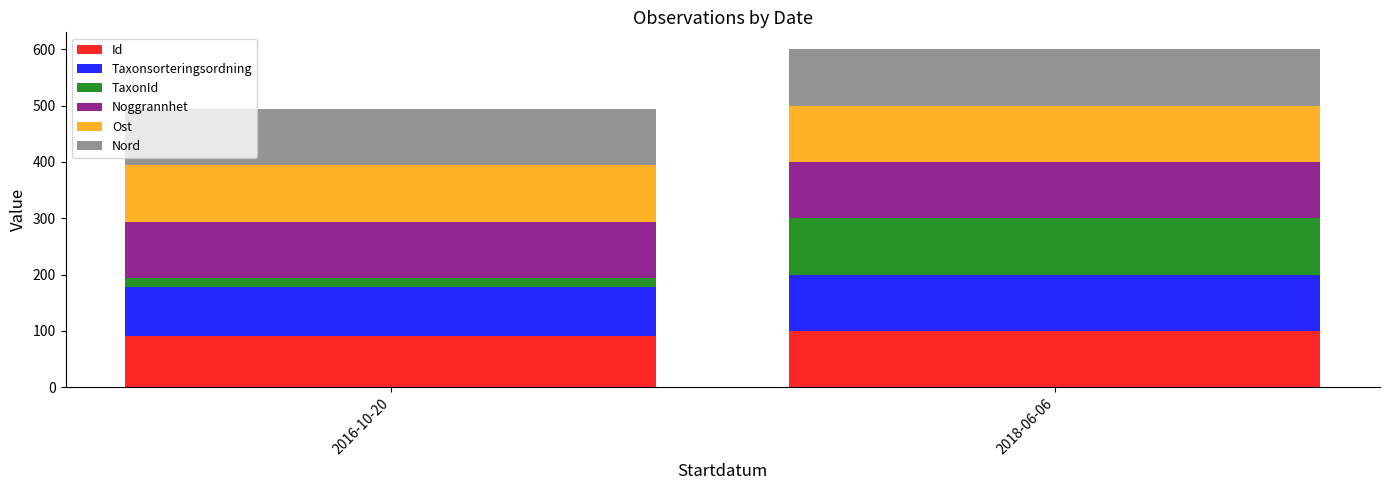

How many distinct data groups are displayed?

6